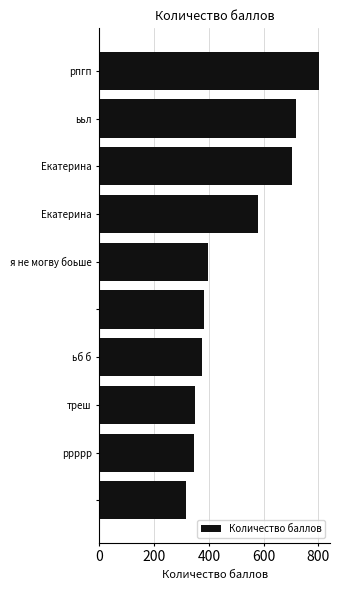

What is the value of the 4th bar from the top?

579